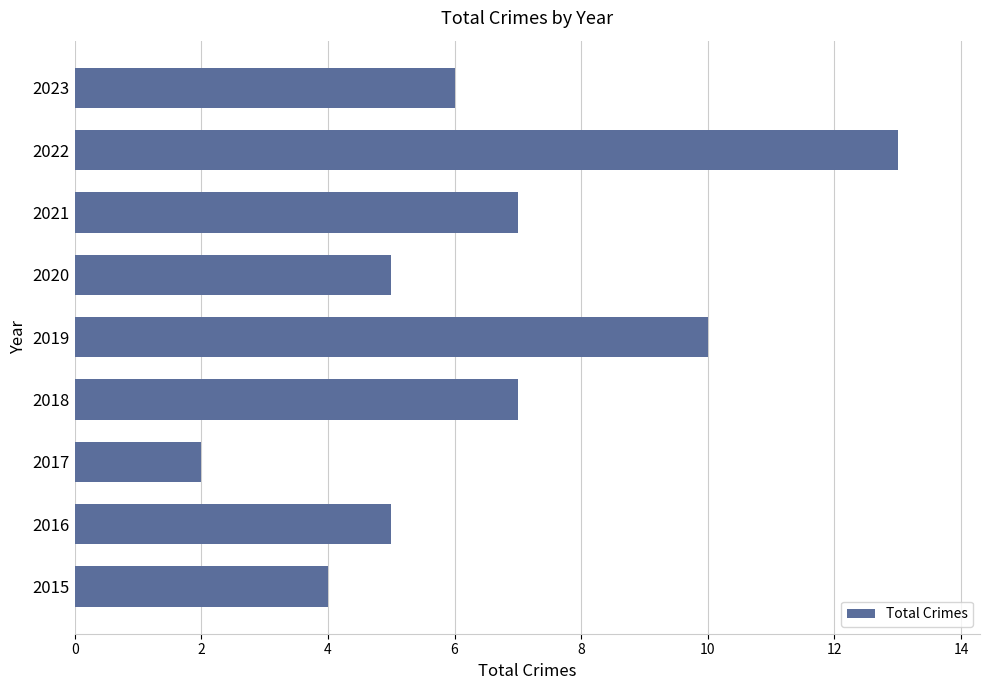

Reading bottom to top, what are all the values shown in this chart?

2015=4	2016=5	2017=2	2018=7	2019=10	2020=5	2021=7	2022=13	2023=6